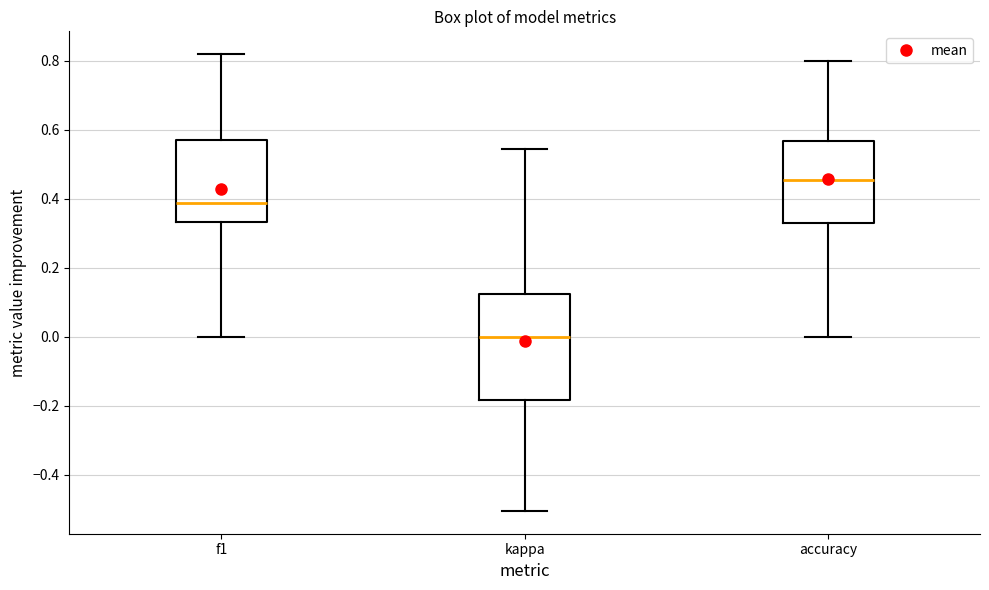

Where does the median line of the box for f1 sit on the y-axis? The values are not printed on the chart, so give them approximately, as read against the axis.

0.38